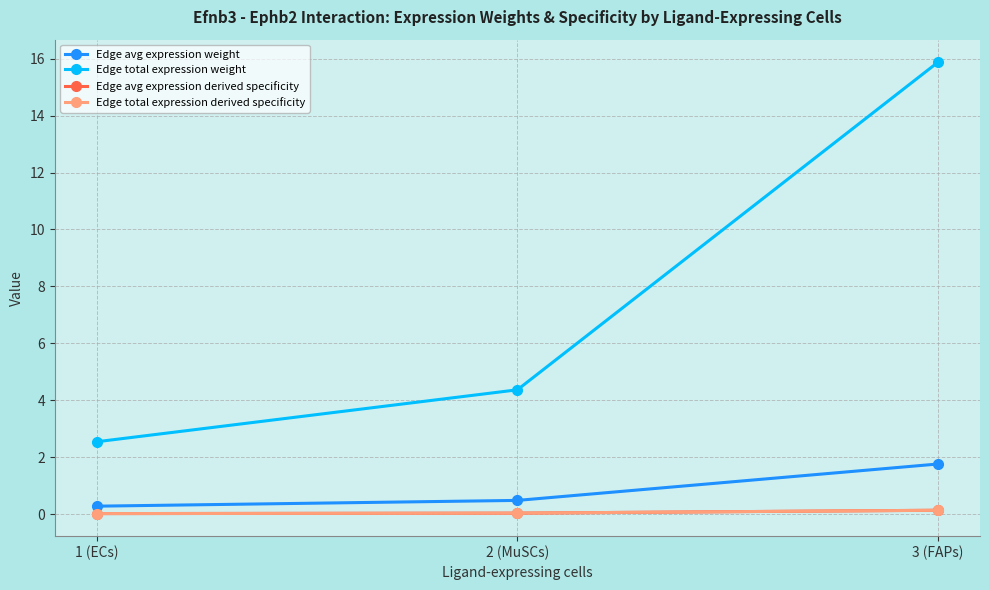

Is this an area chart (filled region under the line)?

No